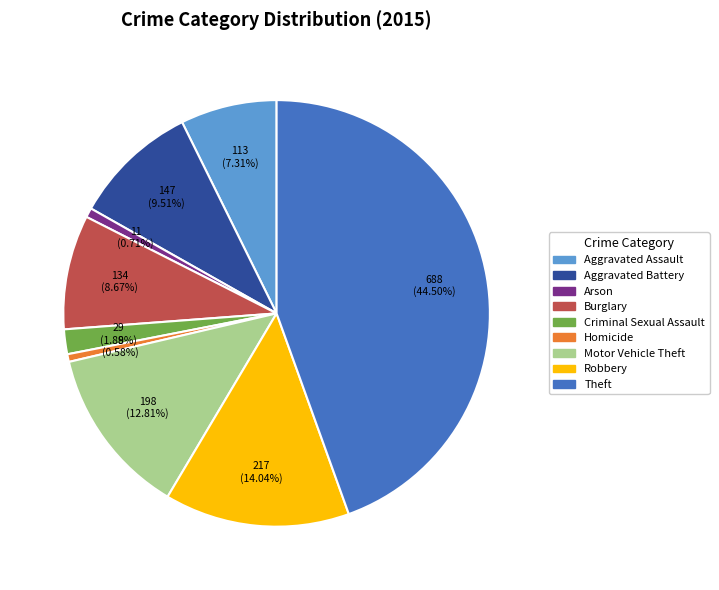

Does Motor Vehicle Theft represent more than half of the total?

No